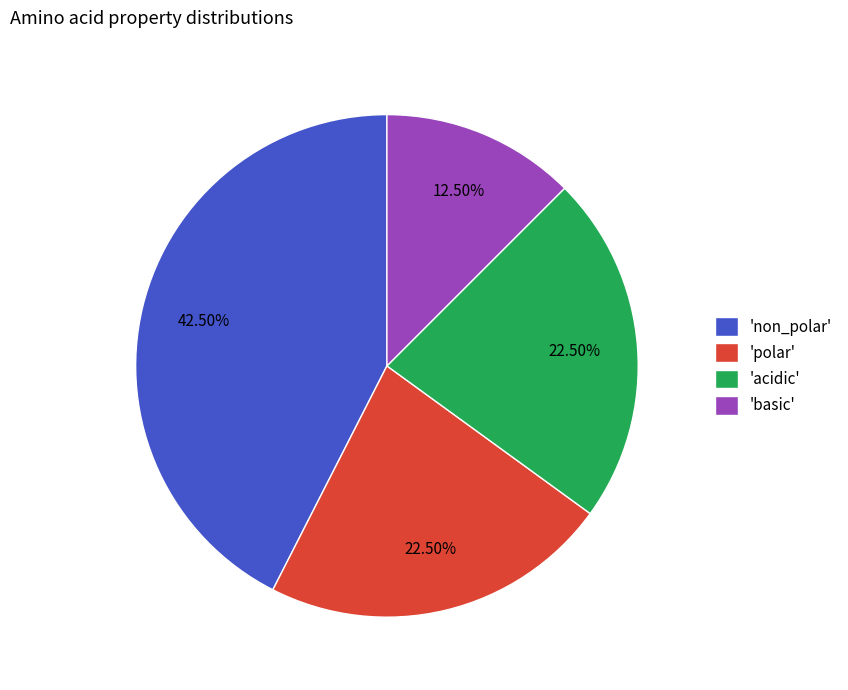

Is there any slice that represents more than half of the pie?

No